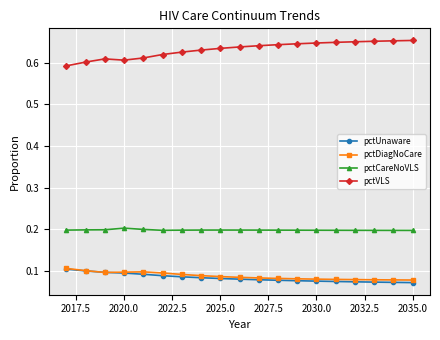

How many pctVLS values are between 0 and 1?

19